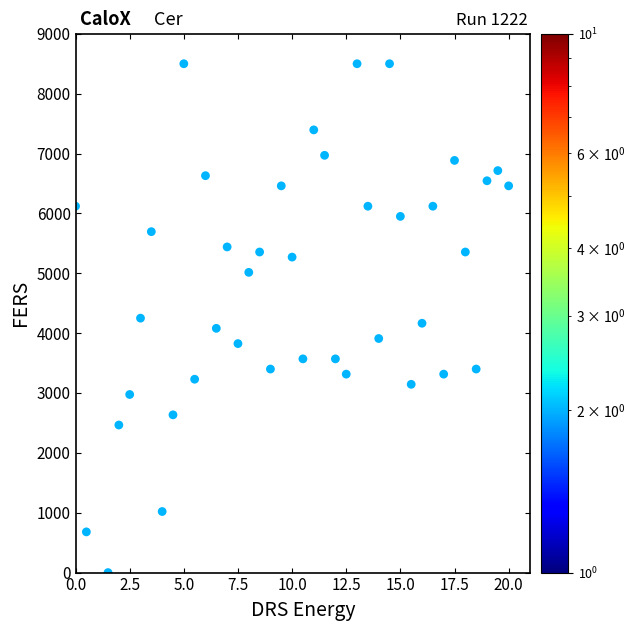

What is the range of Y values (max minus min)?

8500